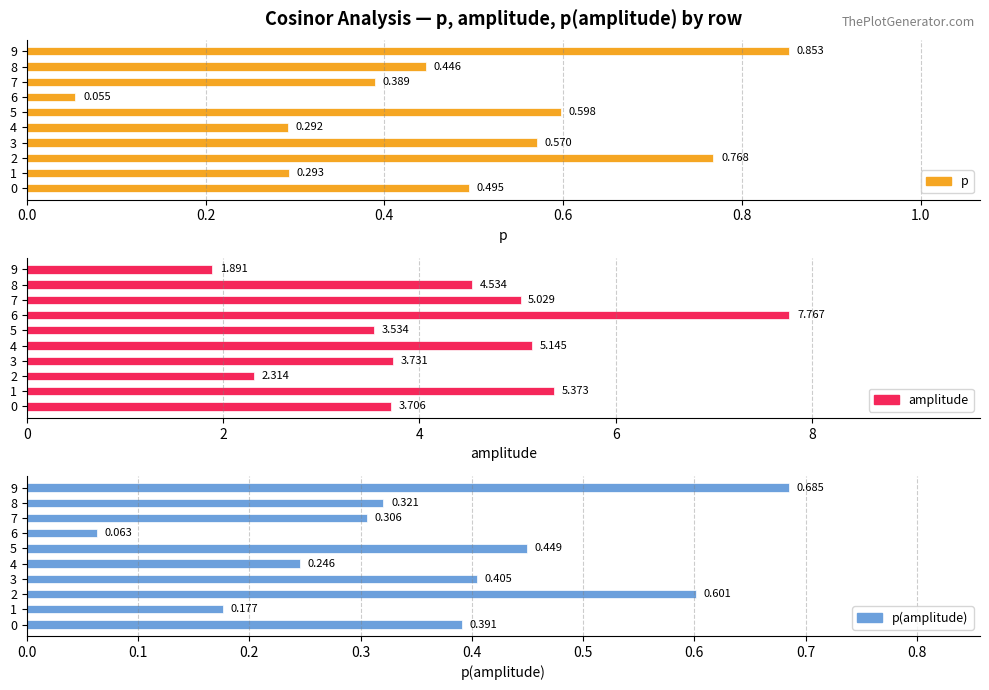

How many bars are there in total?

30